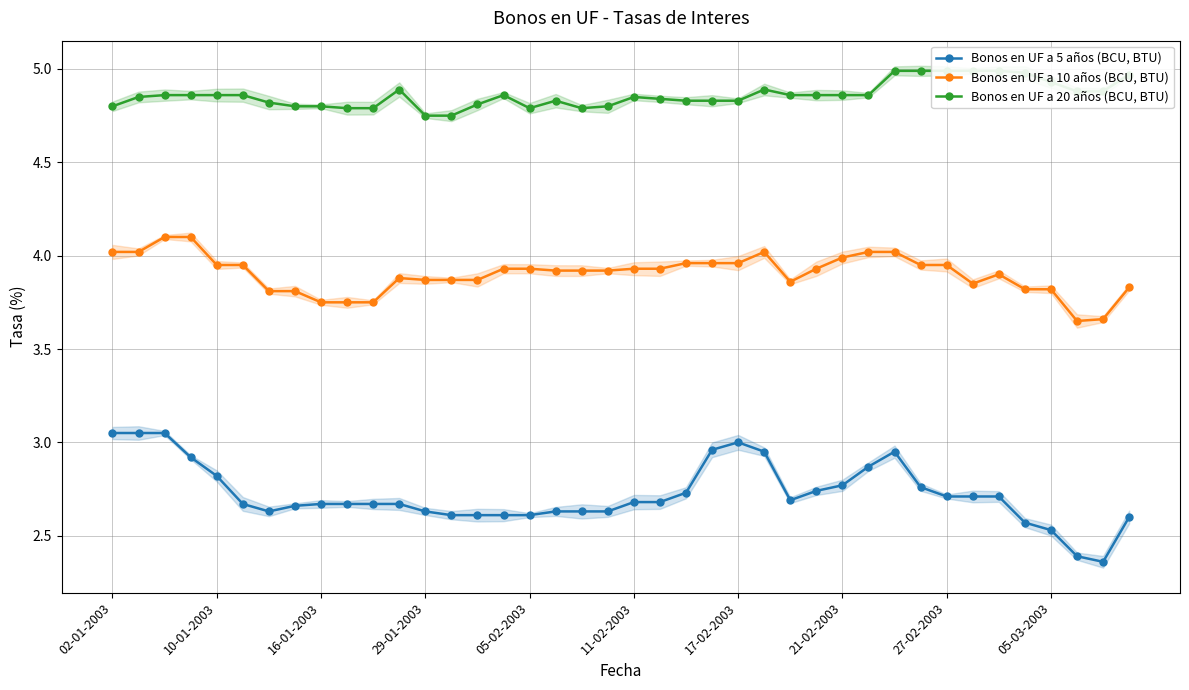

How many lines are shown in the chart?

3